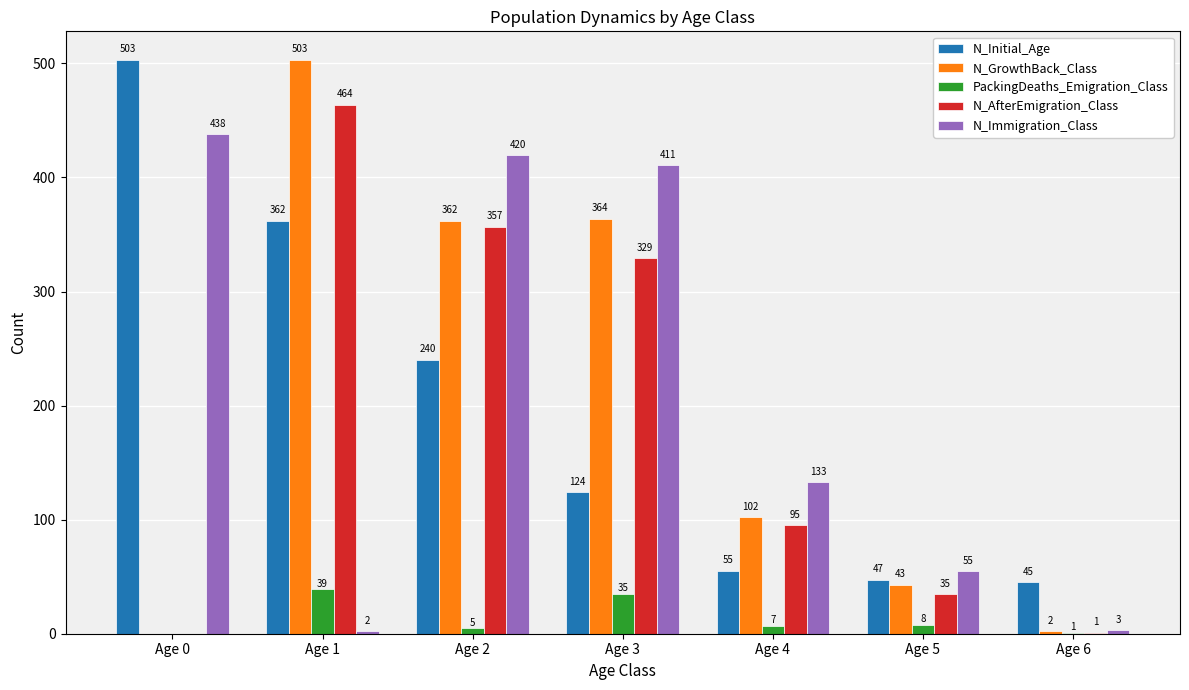

True or false: N_GrowthBack_Class has a value of 102 at Age 4.

True